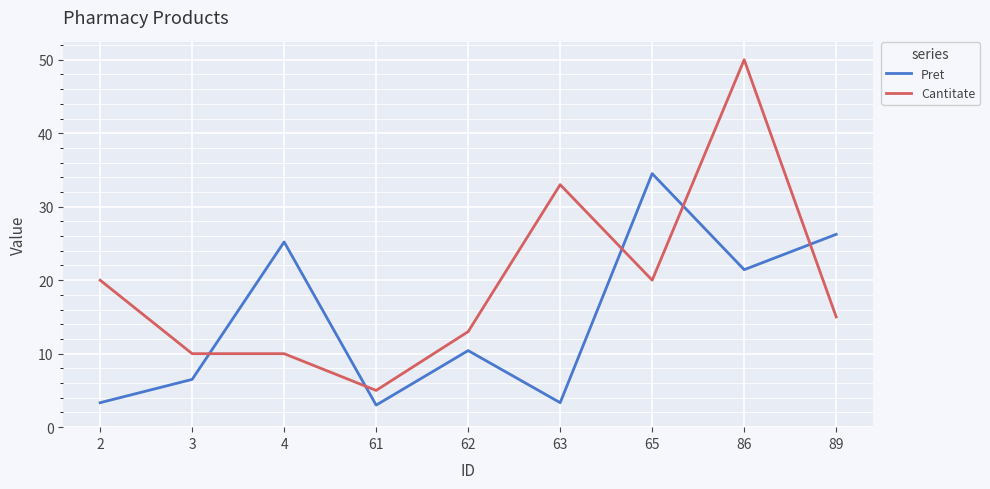

True or false: Cantitate has more than 1 points higher than both neighbors.

True